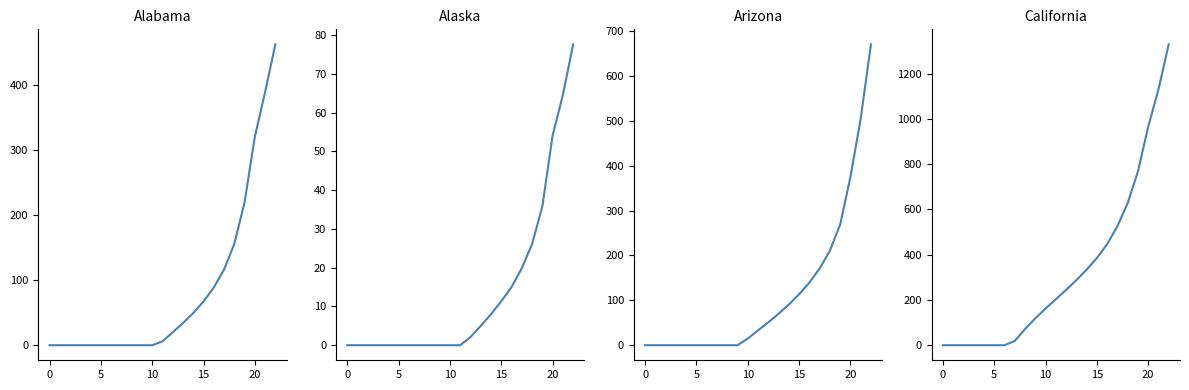

At which label does California first exceed 203?

12